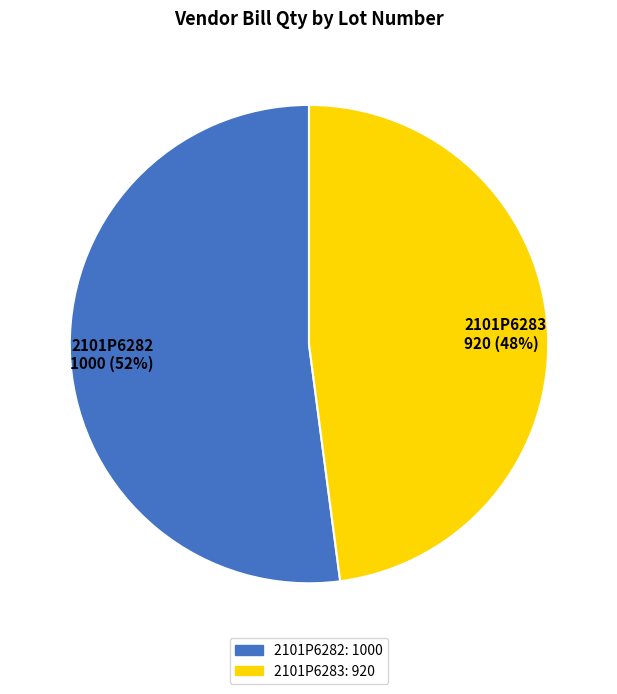

What percentage is the 2101P6282 slice, to the nearest percent?

52%